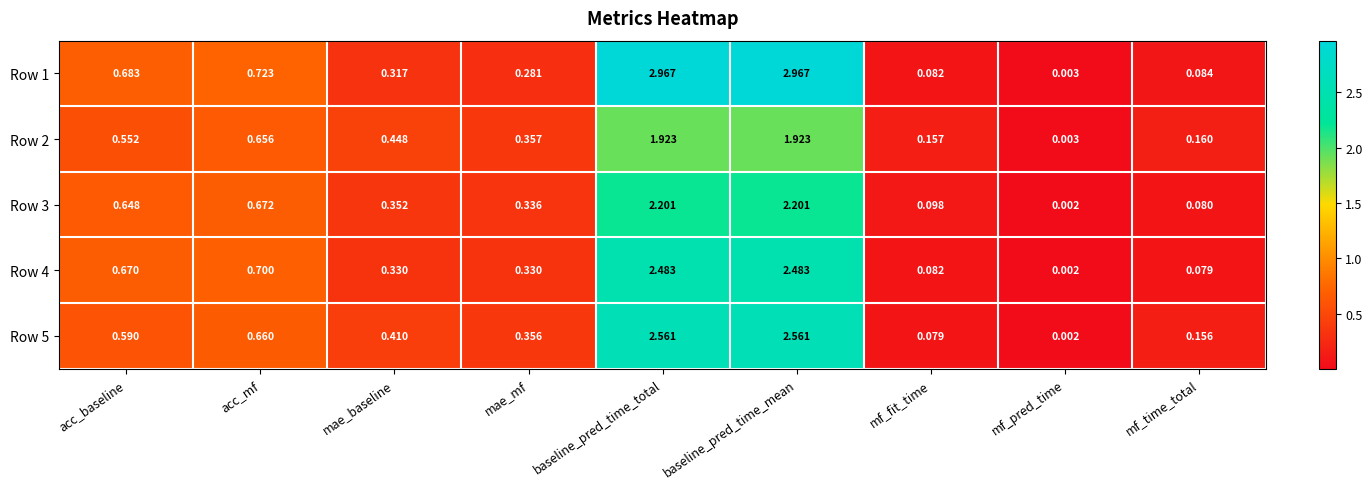

Where is Row 3 nearest to the value 1?

acc_mf